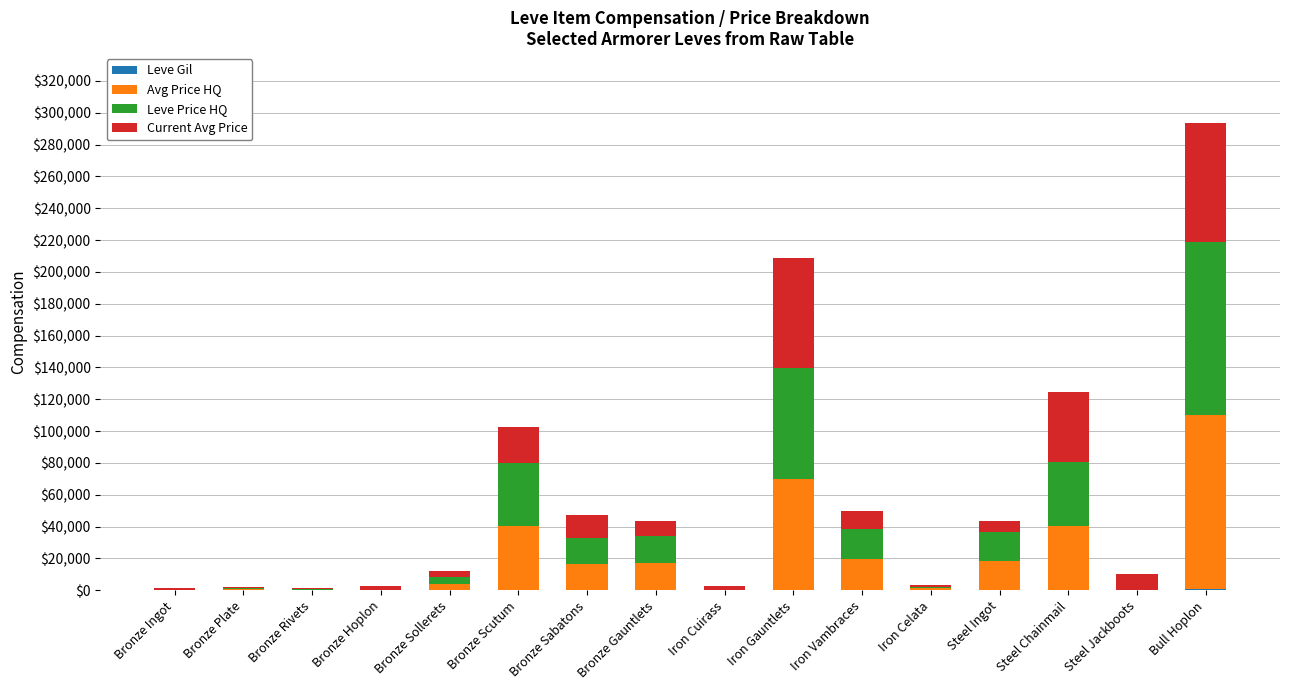

At which category is the sum across all series the highest?

Bull Hoplon